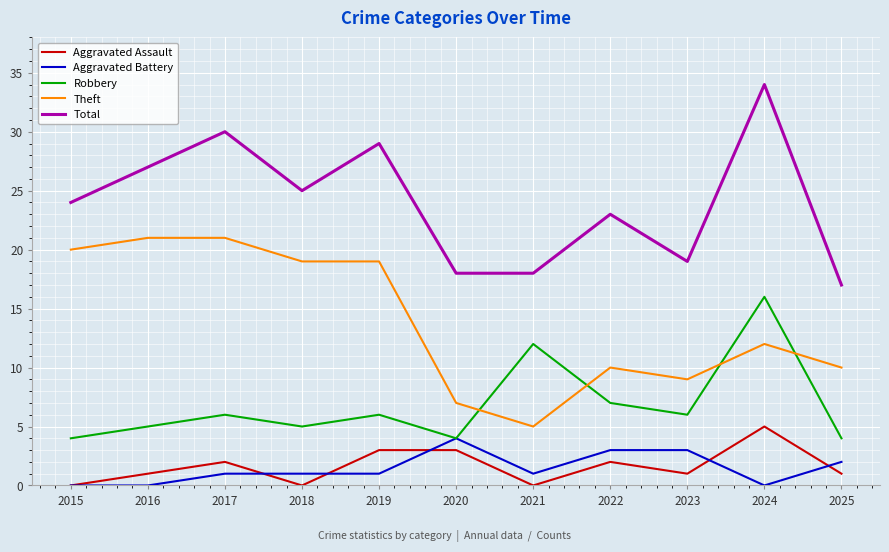

At 2019, list the series in order from largest to smallest.

Total, Theft, Robbery, Aggravated Assault, Aggravated Battery